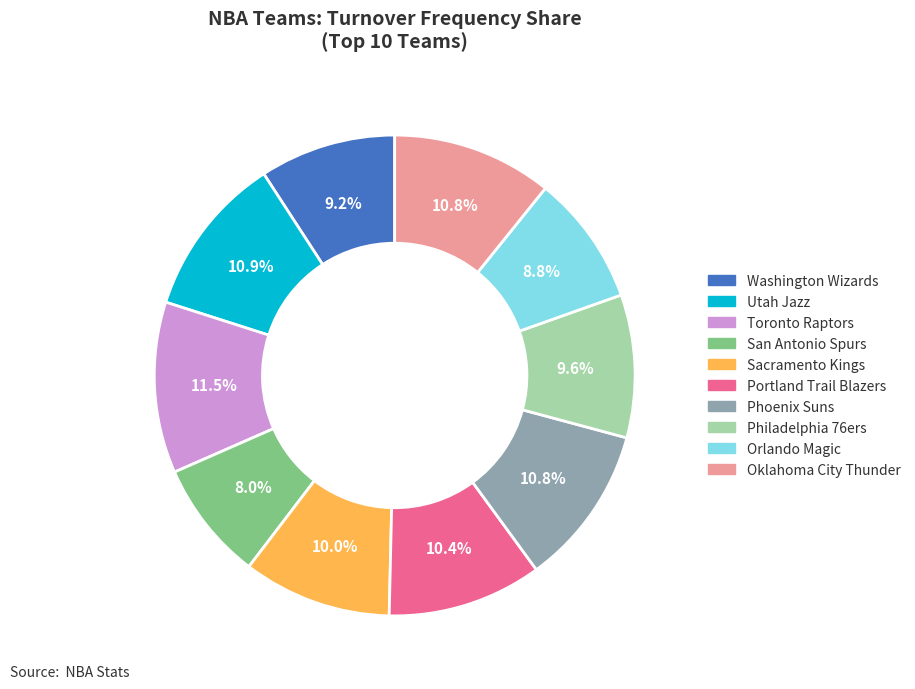

Combined, what portion of the pie is Philadelphia 76ers and Orlando Magic?

18.4%